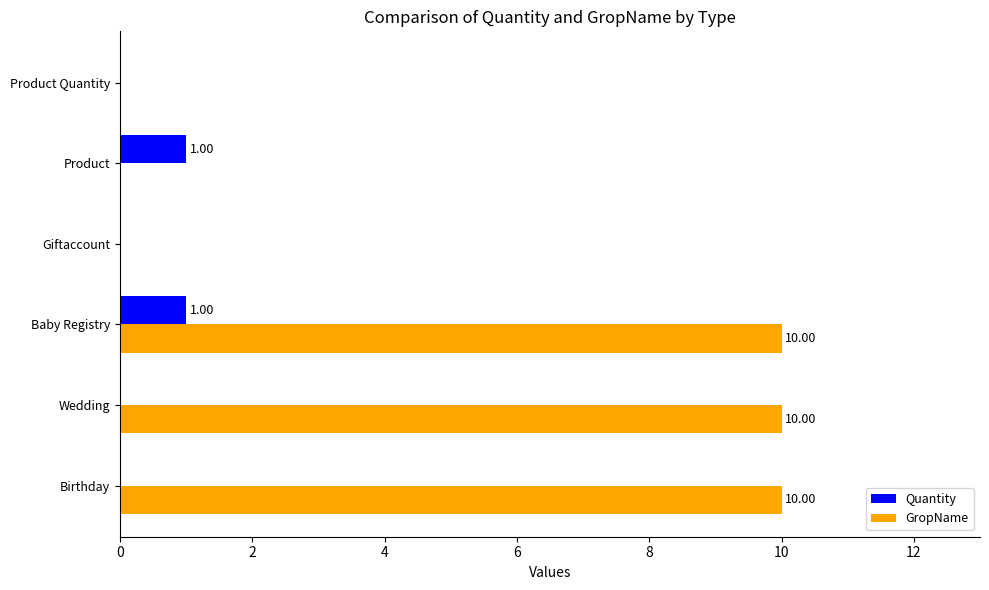

What is the total value across all series at Birthday?

10